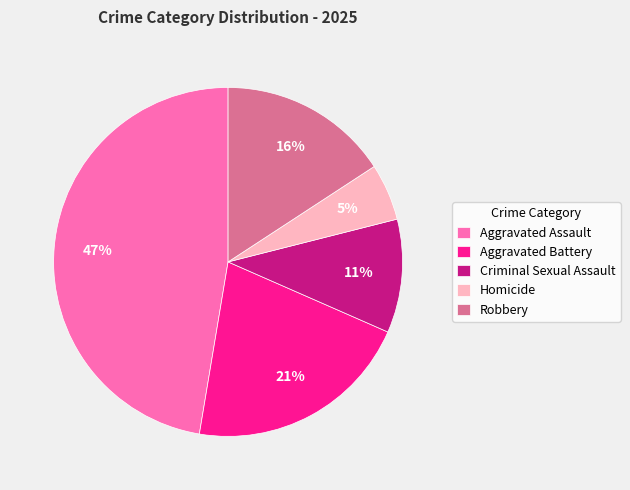

Does Homicide represent more than half of the total?

No